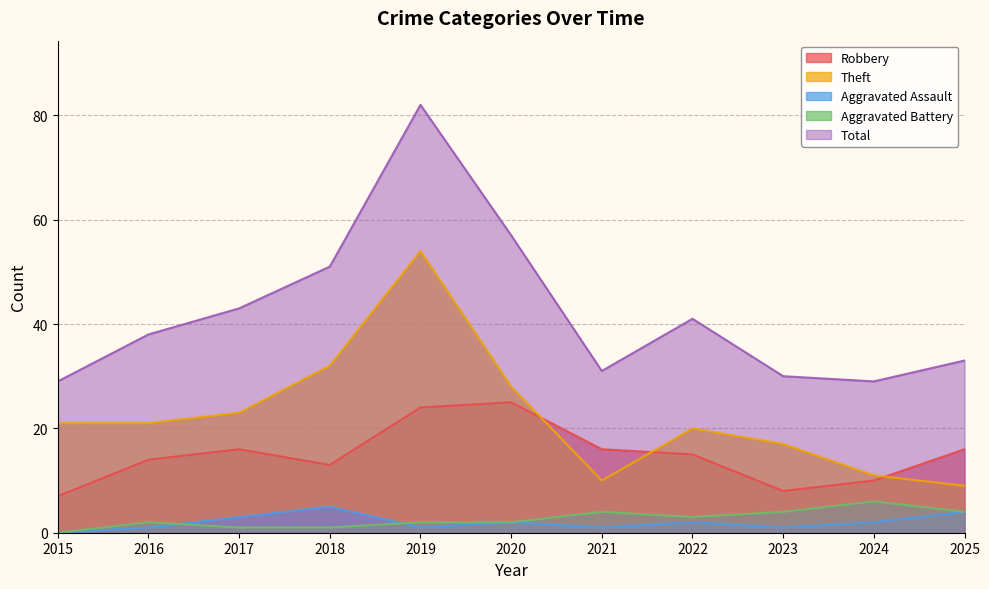

Reading right to left, extract all data points from this chart.

Robbery: 16	10	8	15	16	25	24	13	16	14	7
Theft: 9	11	17	20	10	28	54	32	23	21	21
Aggravated Assault: 4	2	1	2	1	2	1	5	3	1	0
Aggravated Battery: 4	6	4	3	4	2	2	1	1	2	0
Total: 33	29	30	41	31	57	82	51	43	38	29